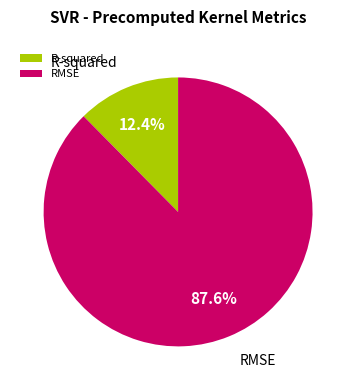

True or false: R-squared accounts for 12% of the total.

True